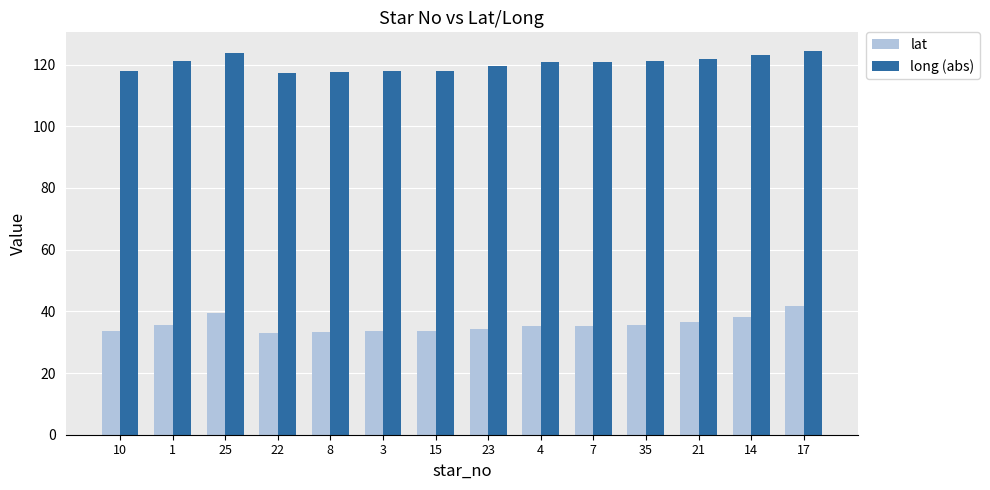

What is the difference between the highest and lowest values at 7?

85.5